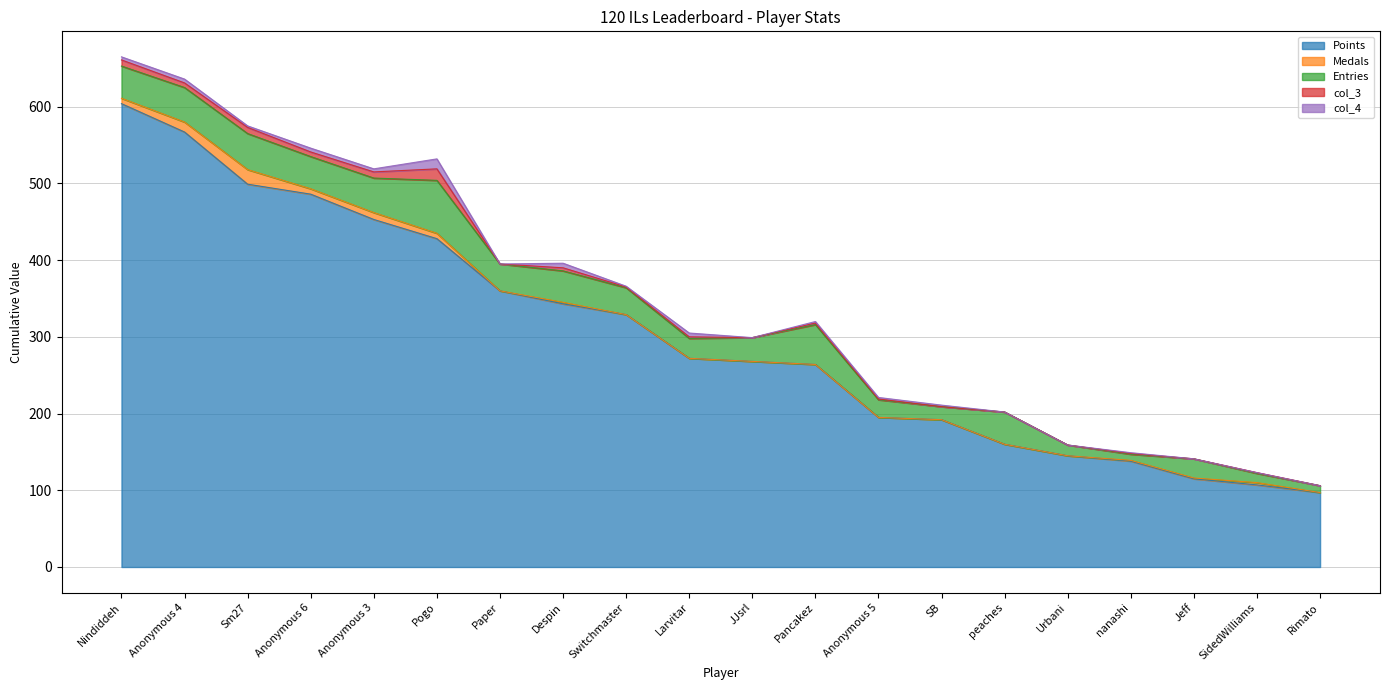

Reading left to right, transcribe all the data shown in this chart.

Points: Nindiddeh=604	Anonymous 4=567	Sm27=499	Anonymous 6=486	Anonymous 3=453	Pogo=428	Paper=360	Despin=343	Switchmaster=329	Larvitar=272	JJsrl=268	Pancakez=264	Anonymous 5=195	SB=192	peaches=160	Urbani=145	nanashi=138	Jeff=115	SidedWilliams=107	Rimato=97
Medals: Nindiddeh=7	Anonymous 4=13	Sm27=19	Anonymous 6=7	Anonymous 3=9	Pogo=7	Paper=0	Despin=2	Switchmaster=0	Larvitar=0	JJsrl=0	Pancakez=0	Anonymous 5=0	SB=0	peaches=0	Urbani=0	nanashi=1	Jeff=1	SidedWilliams=3	Rimato=0
Entries: Nindiddeh=42	Anonymous 4=45	Sm27=47	Anonymous 6=42	Anonymous 3=45	Pogo=69	Paper=35	Despin=41	Switchmaster=35	Larvitar=26	JJsrl=31	Pancakez=52	Anonymous 5=23	SB=17	peaches=42	Urbani=14	nanashi=8	Jeff=25	SidedWilliams=12	Rimato=9
col_3: Nindiddeh=8	Anonymous 4=6	Sm27=8	Anonymous 6=6	Anonymous 3=8	Pogo=15	Paper=0	Despin=4	Switchmaster=1	Larvitar=2	JJsrl=0	Pancakez=2	Anonymous 5=1	SB=0	peaches=0	Urbani=0	nanashi=1	Jeff=0	SidedWilliams=1	Rimato=0
col_4: Nindiddeh=4	Anonymous 4=5	Sm27=2	Anonymous 6=5	Anonymous 3=4	Pogo=13	Paper=0	Despin=6	Switchmaster=1	Larvitar=5	JJsrl=0	Pancakez=2	Anonymous 5=2	SB=2	peaches=0	Urbani=0	nanashi=1	Jeff=0	SidedWilliams=0	Rimato=0